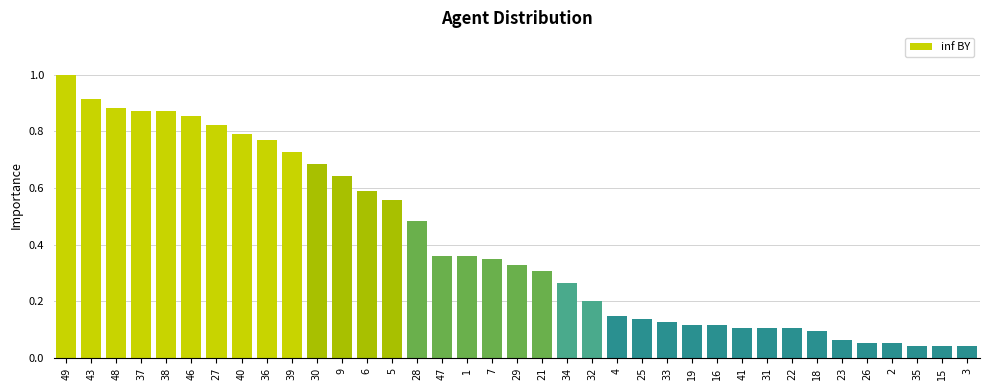

What is the label of the 22nd bar from the right?

47